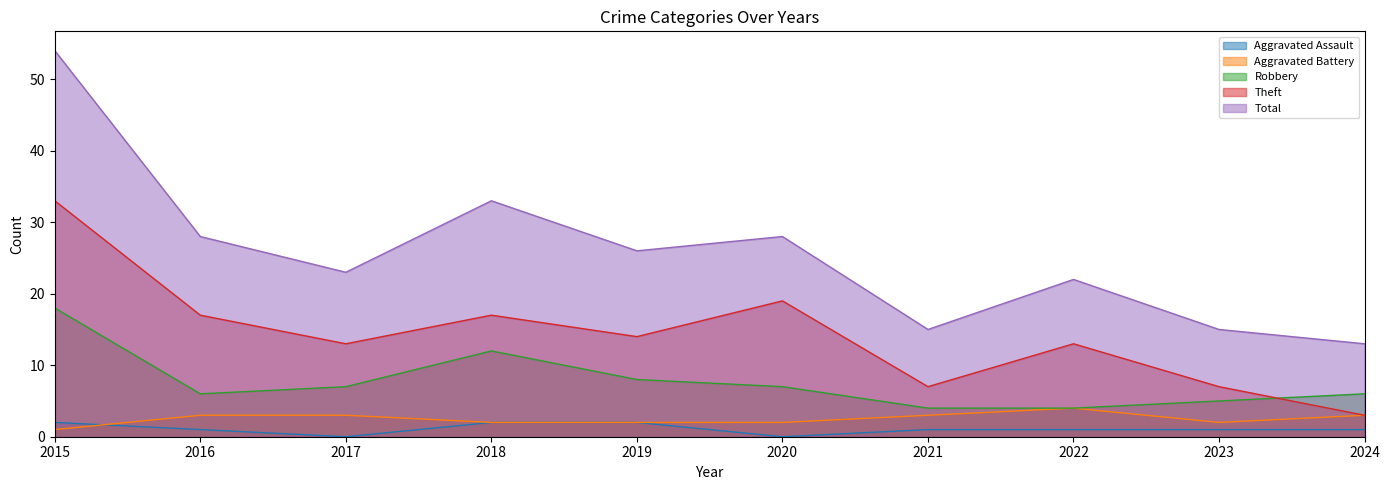

At which category does the chart reach its minimum across all series?

2017